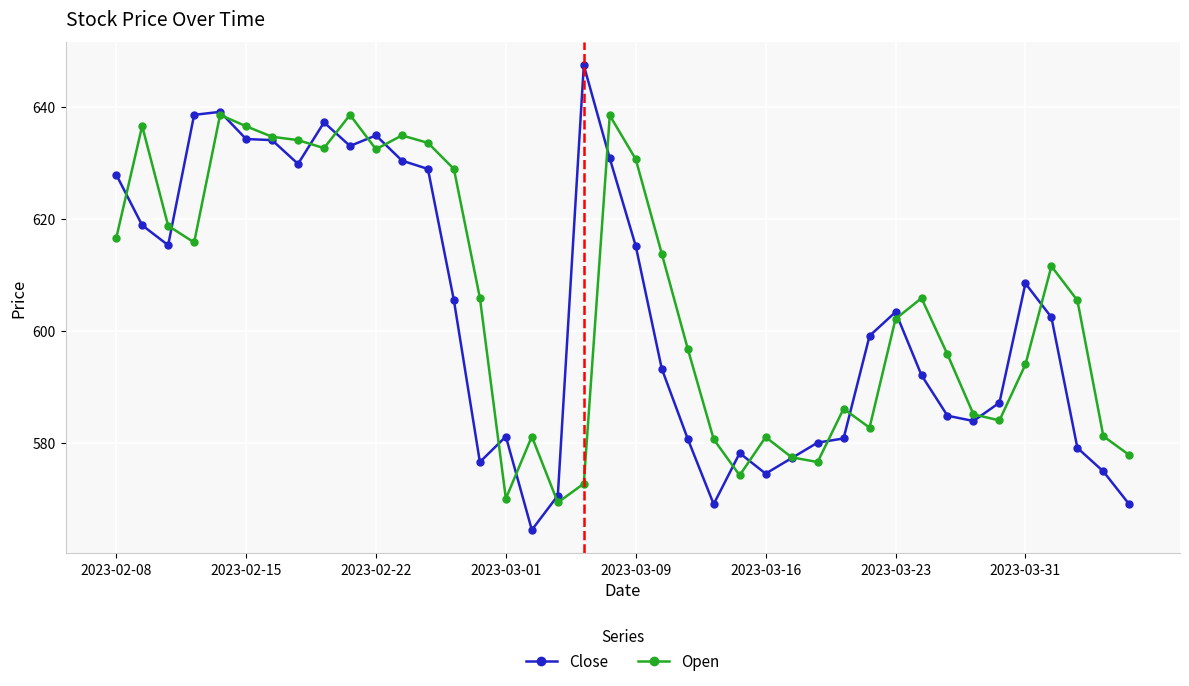

List the series in order of their peak value, highest first.

Close, Open